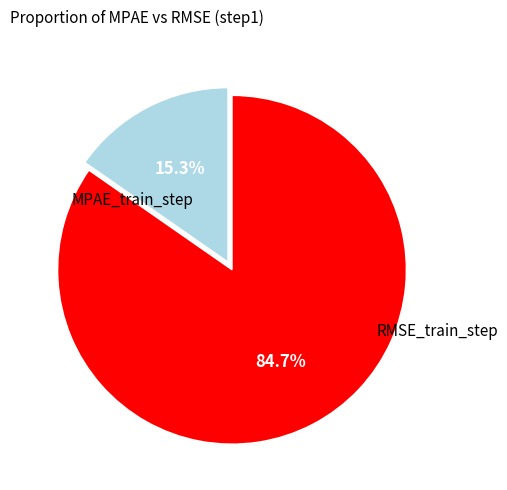

Does any single category account for the majority?

Yes